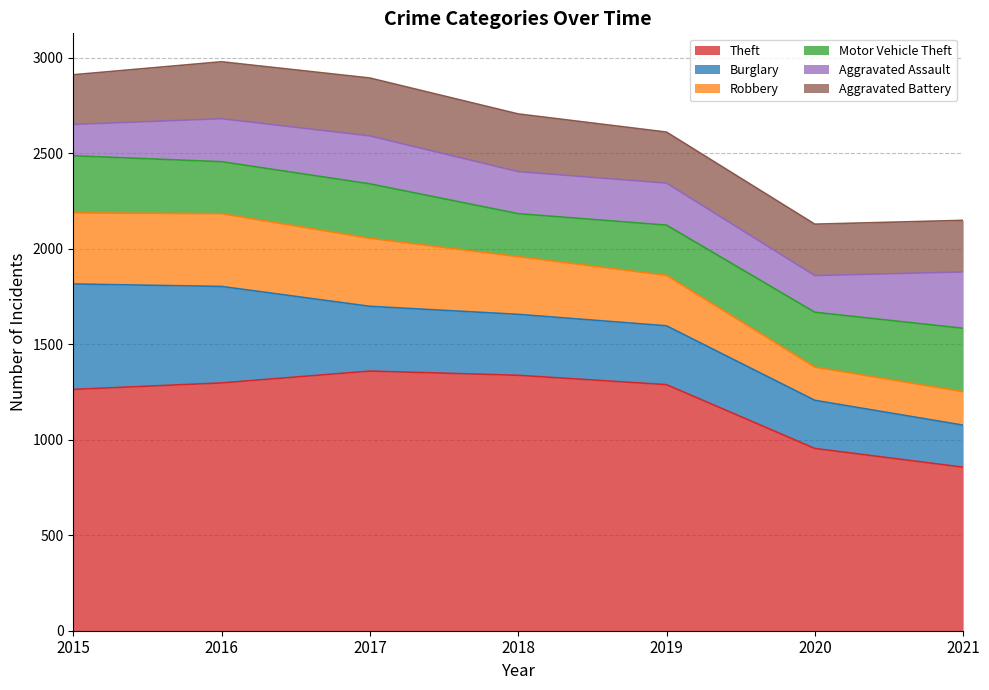

True or false: Theft and Aggravated Assault cross at least once.

False